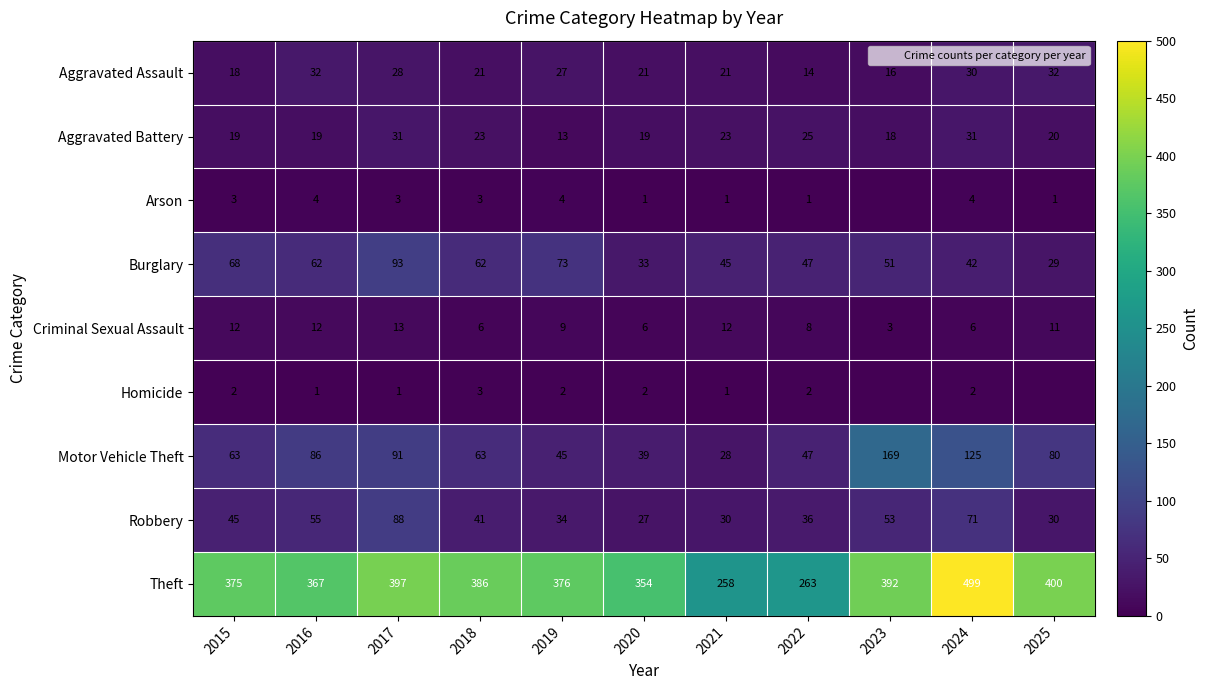

What is the sum of the Criminal Sexual Assault values at 2019 and 2015?

21